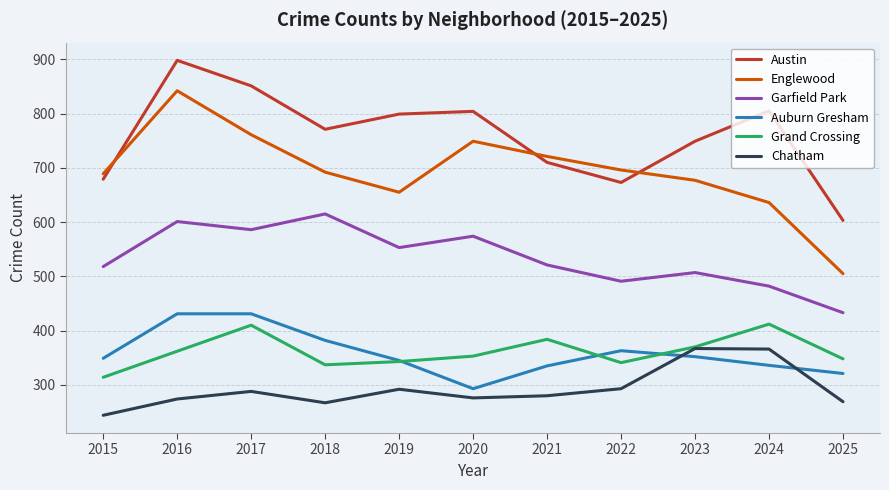

How many values in the Garfield Park series are below 521?

5